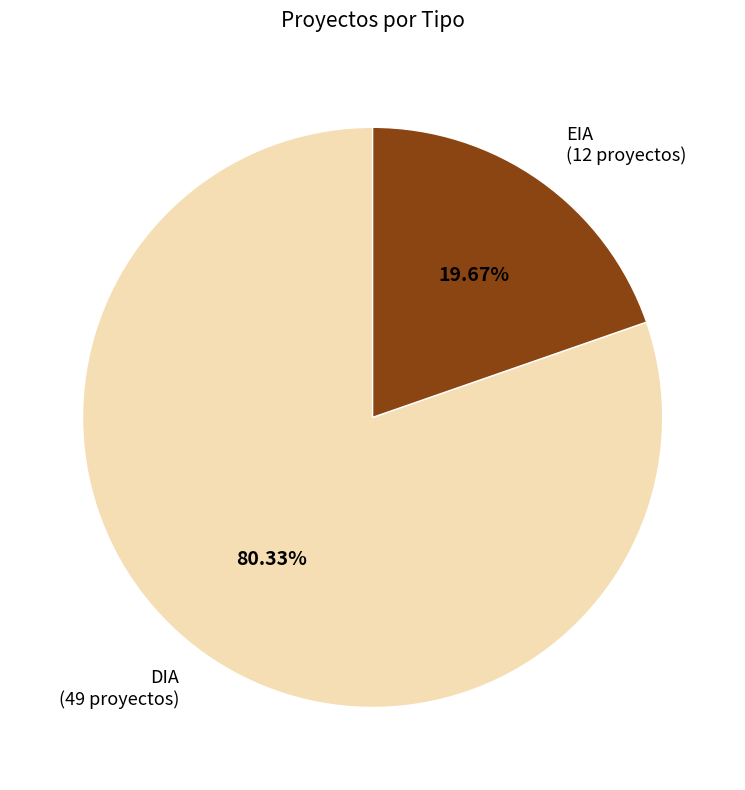

Which slice is the smallest?

EIA